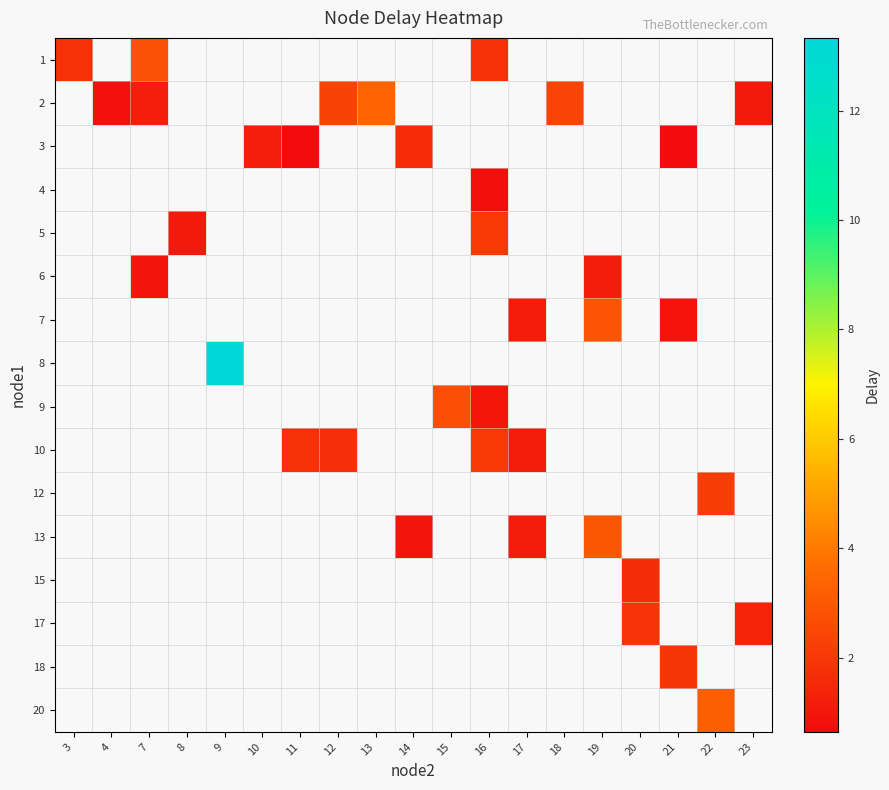

Count the number of data series in this chart.

16